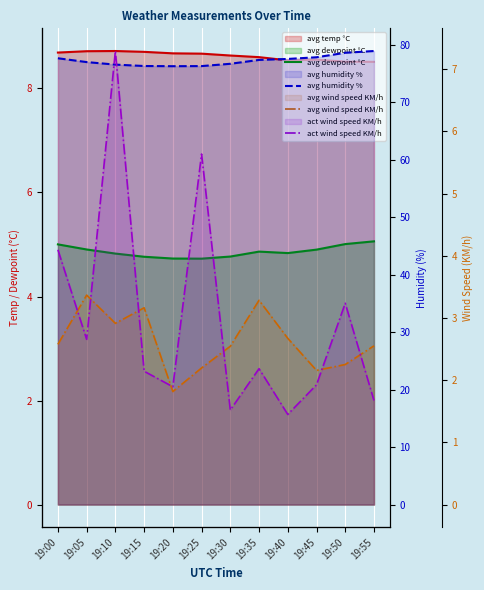

What is the minimum value shown in the chart?

1.4